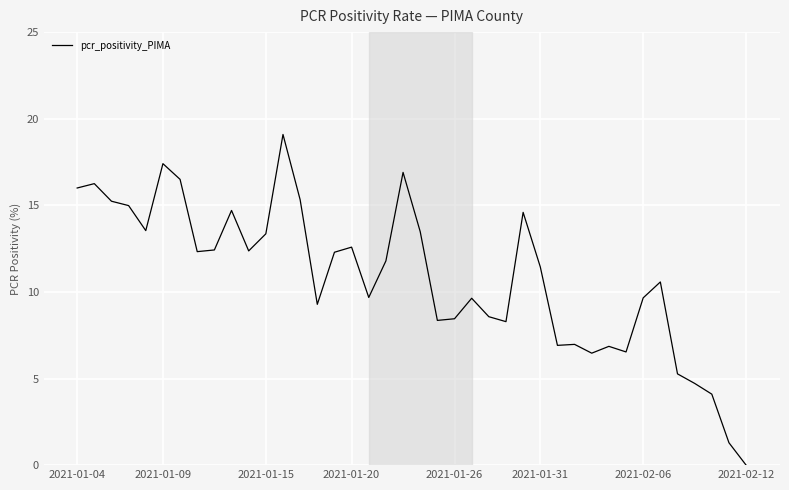

What is the difference between the maximum and minimum values?

19.1